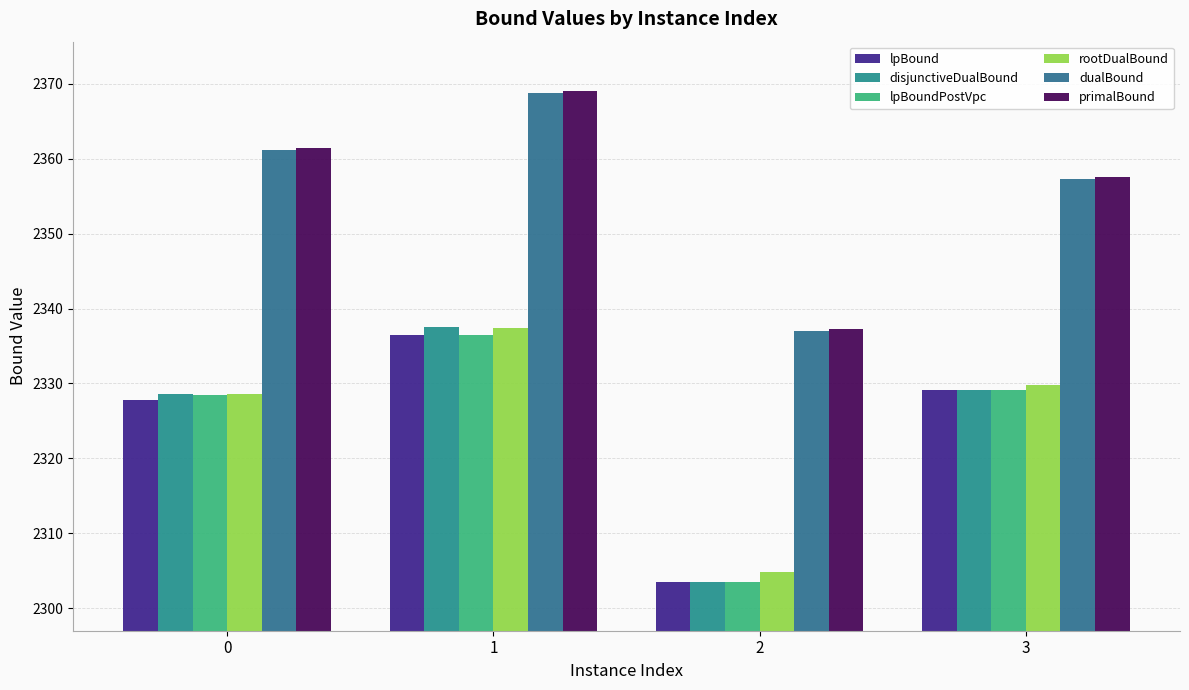

Is it true that disjunctiveDualBound equals 3623.8 at 2?

False